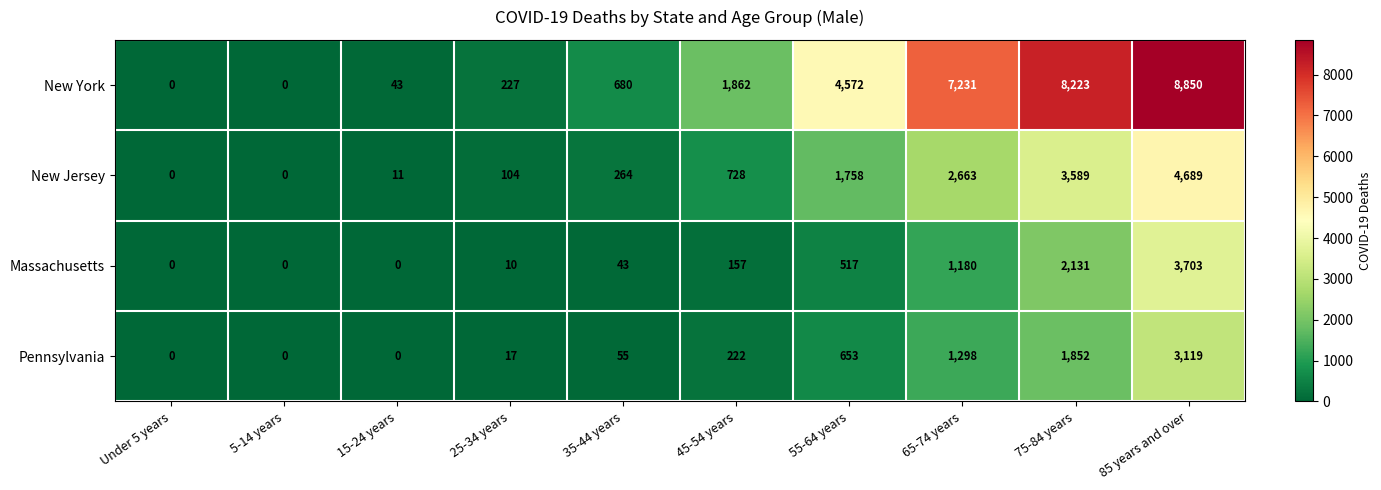

The Pennsylvania series shows 3119 at 85 years and over. True or false?

True